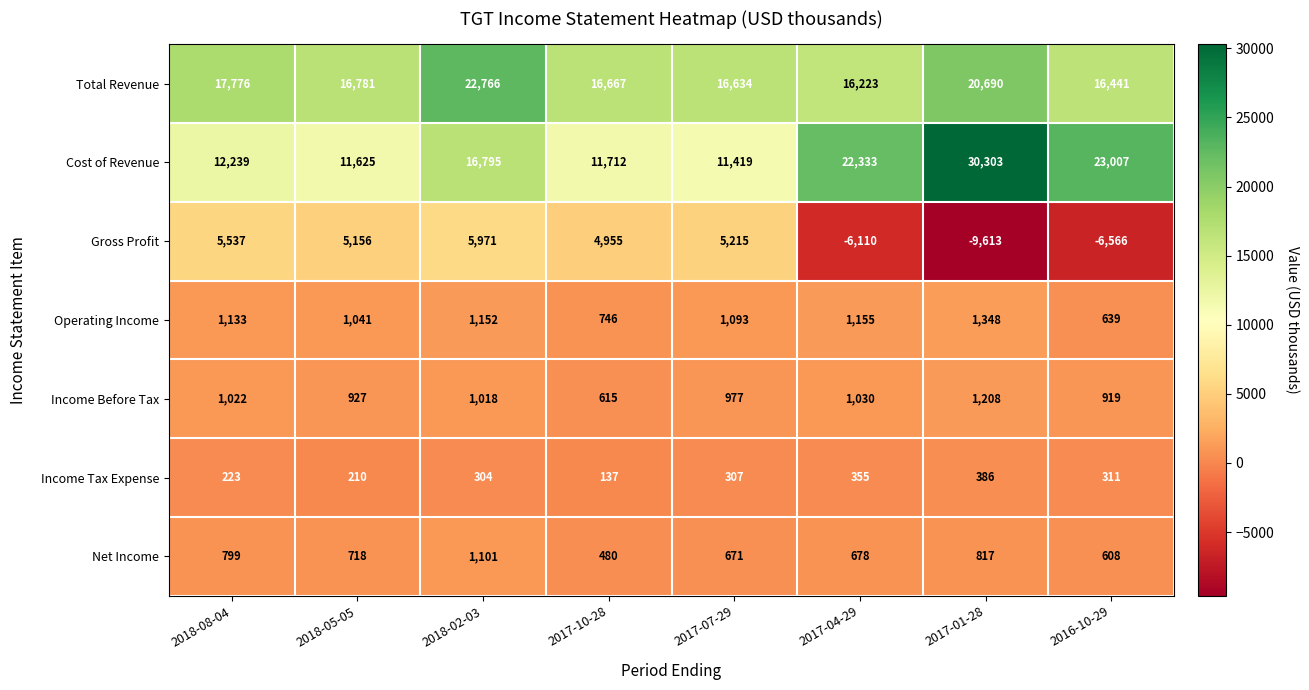

Where is Income Before Tax nearest to the value 911?

2016-10-29